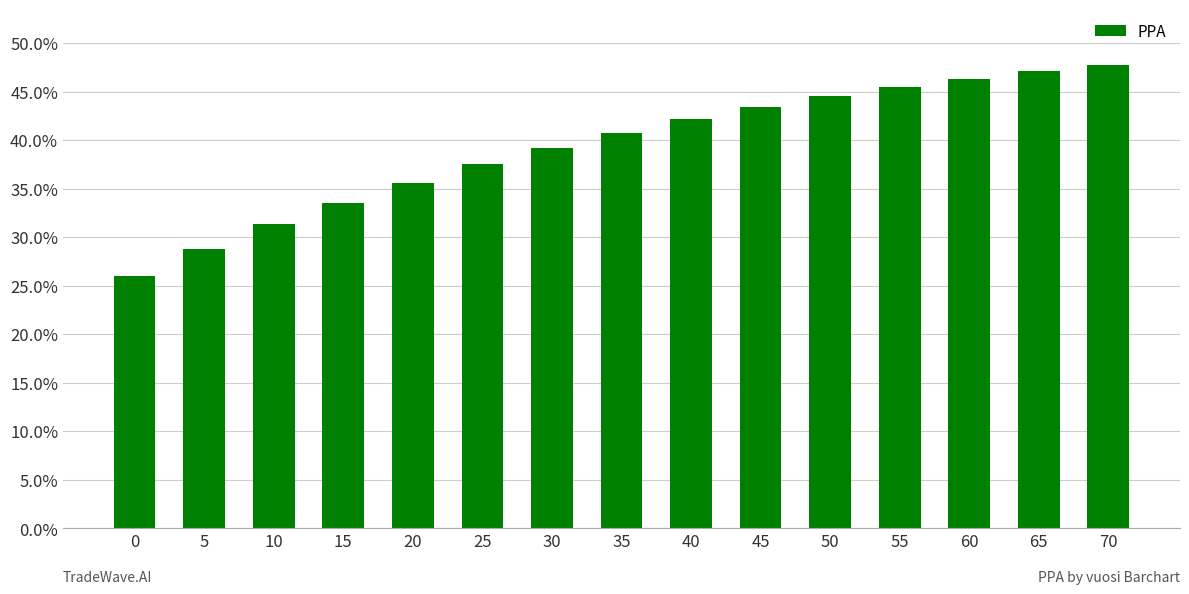

Rank the categories by value from highest to lowest.

70, 65, 60, 55, 50, 45, 40, 35, 30, 25, 20, 15, 10, 5, 0